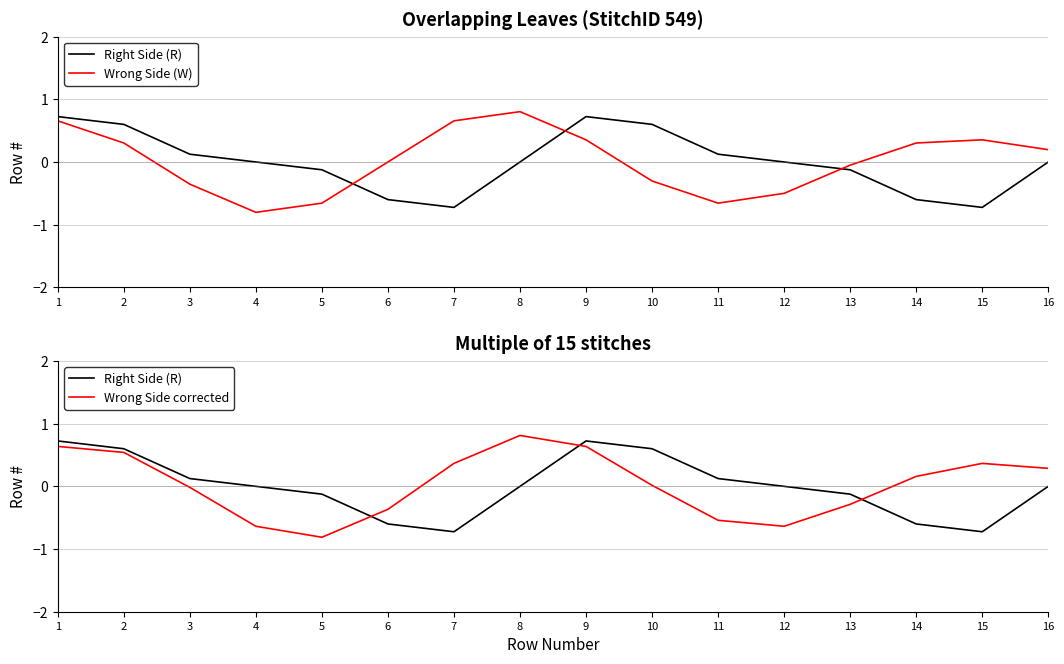

Does the chart have visible grid lines?

Yes